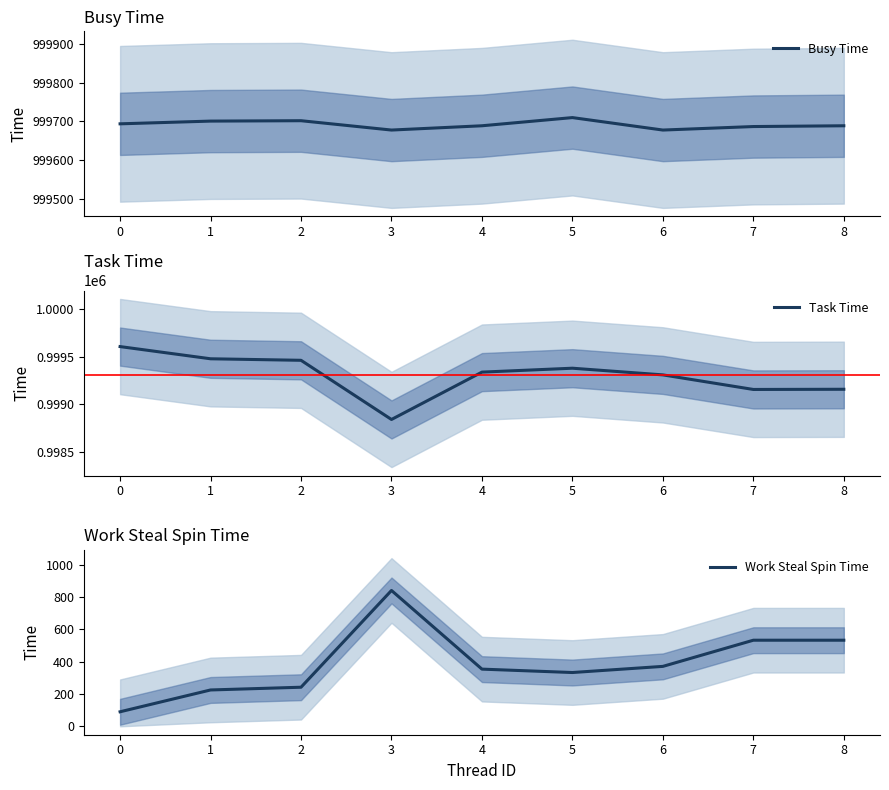

What is the sum of the Work Steal Spin Time values at 0 and 1?

315